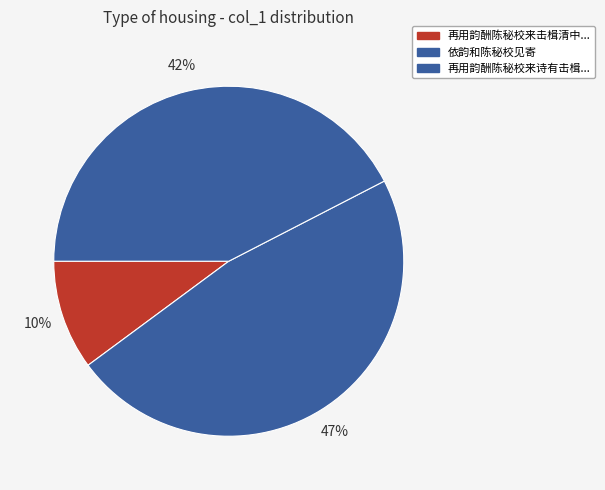

How many slices are in this pie chart?

3